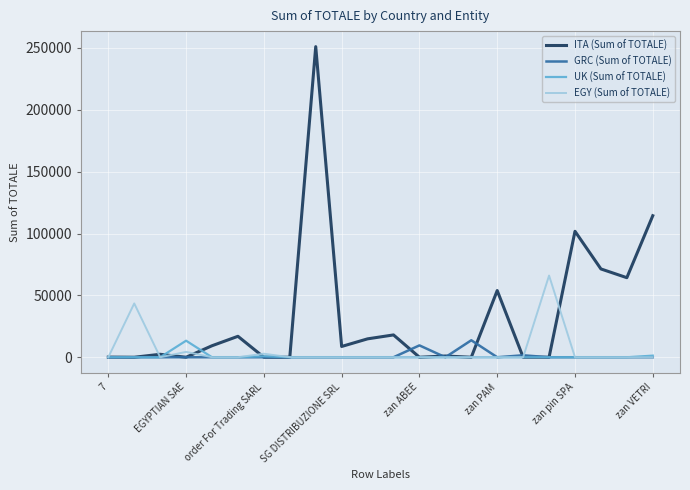

What is the greatest value displayed?

251086